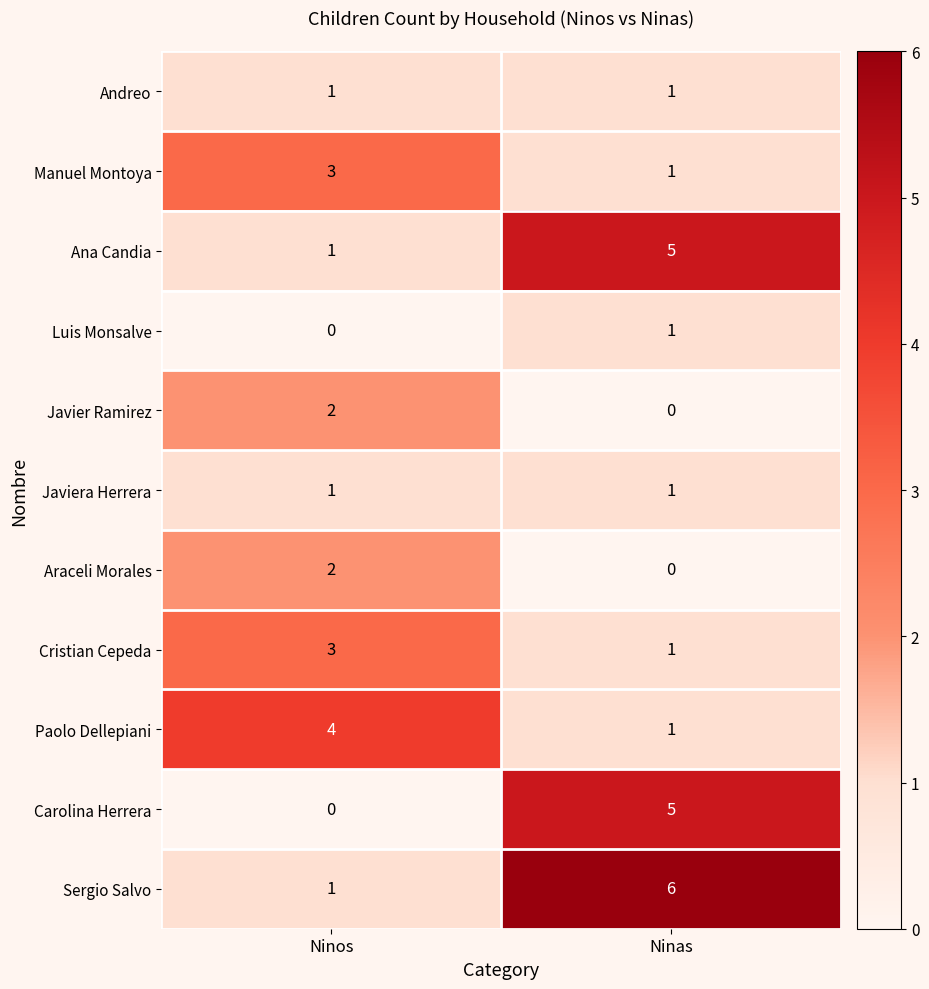

Is the value of Paolo Dellepiani at Ninas greater than the value of Ana Candia at Ninas?

No